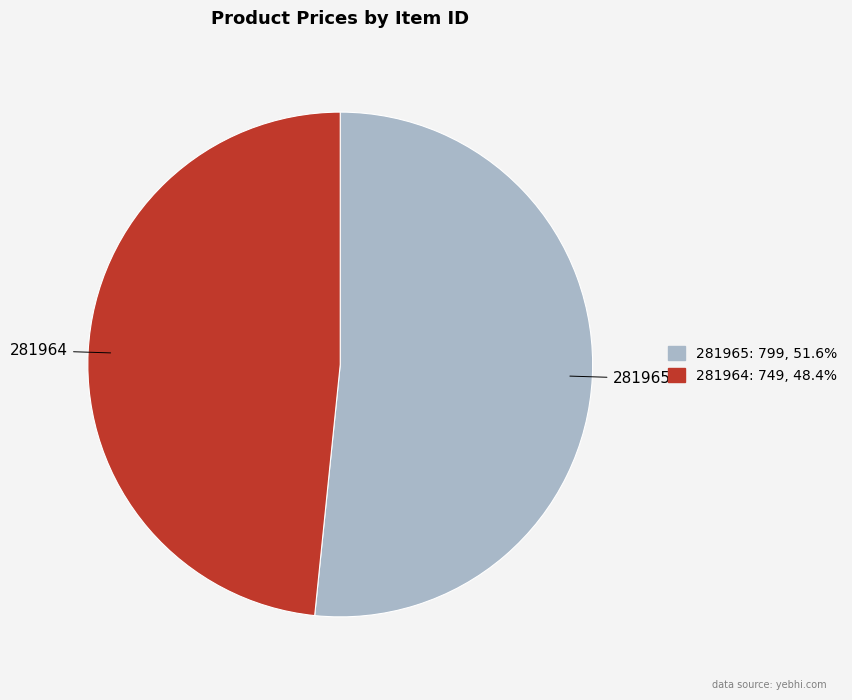

Which category has the smallest portion of the pie?

281964